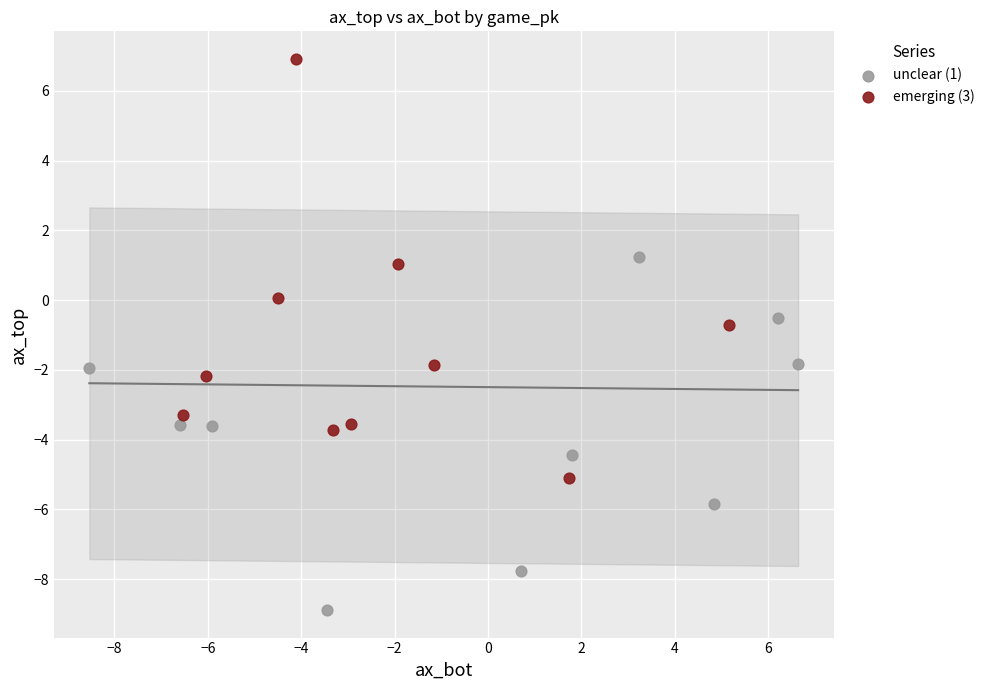

Which series contains the highest Y value?

emerging (3)